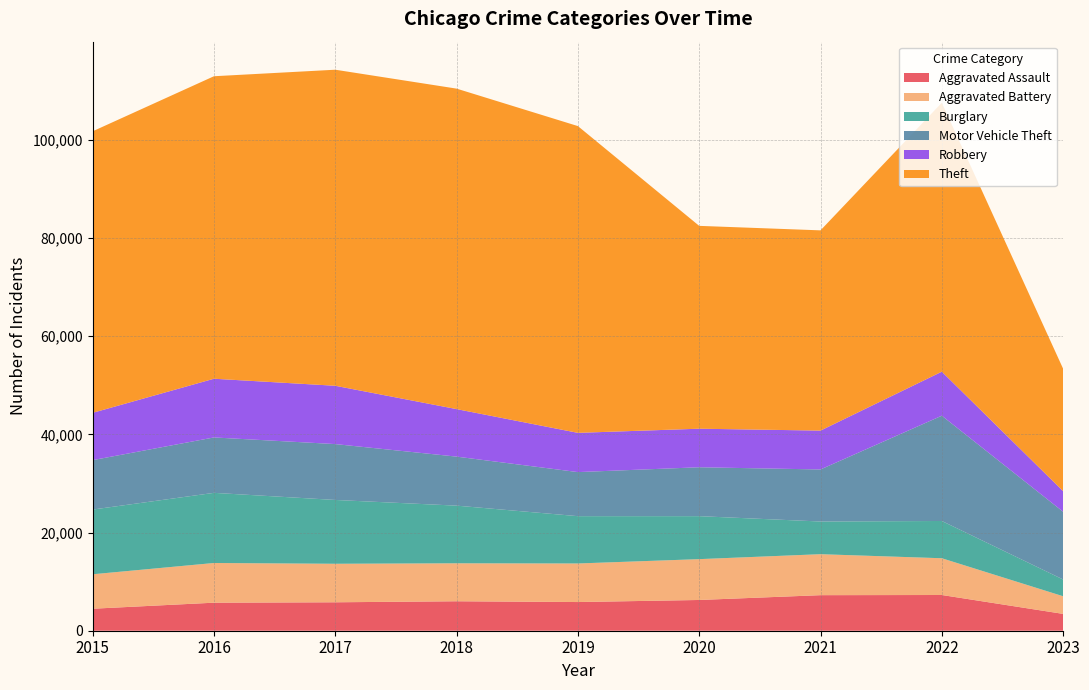

Reading left to right, transcribe all the data shown in this chart.

Aggravated Assault: 2015=4480	2016=5712	2017=5793	2018=6001	2019=5841	2020=6263	2021=7243	2022=7277	2023=3429
Aggravated Battery: 2015=7018	2016=8085	2017=7845	2018=7734	2019=7857	2020=8319	2021=8346	2022=7487	2023=3593
Burglary: 2015=13184	2016=14289	2017=13001	2018=11746	2019=9639	2020=8757	2021=6659	2022=7591	2023=3415
Motor Vehicle Theft: 2015=10068	2016=11286	2017=11380	2018=9985	2019=8977	2020=9959	2021=10601	2022=21446	2023=13799
Robbery: 2015=9638	2016=11960	2017=11880	2018=9680	2019=7994	2020=7855	2021=7917	2022=8965	2023=4197
Theft: 2015=57350	2016=61621	2017=64382	2018=65286	2019=62491	2020=41320	2021=40792	2022=54792	2023=24934